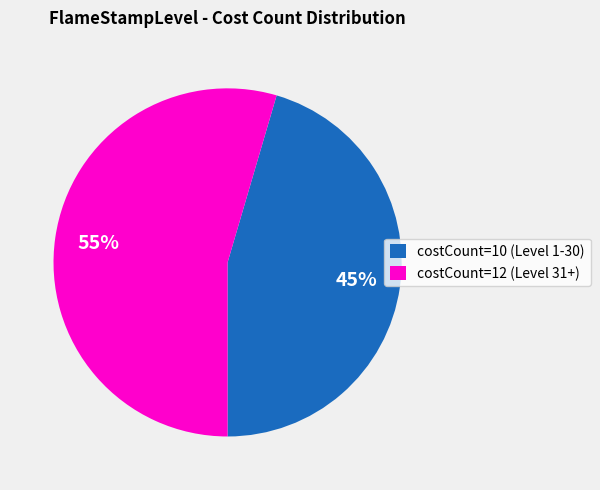

True or false: costCount=10 (Level 1-30) accounts for 37% of the total.

False